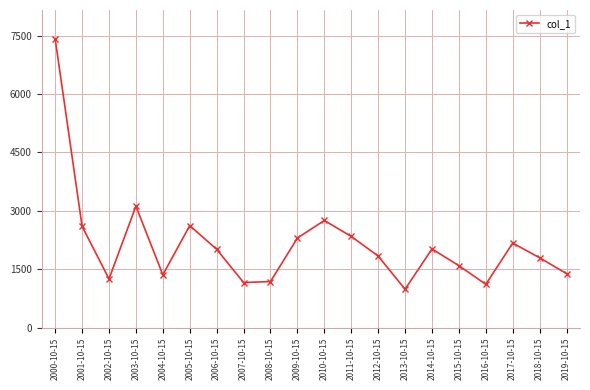

What is the change in value from 2001-10-15 to 2018-10-15?

-806.3